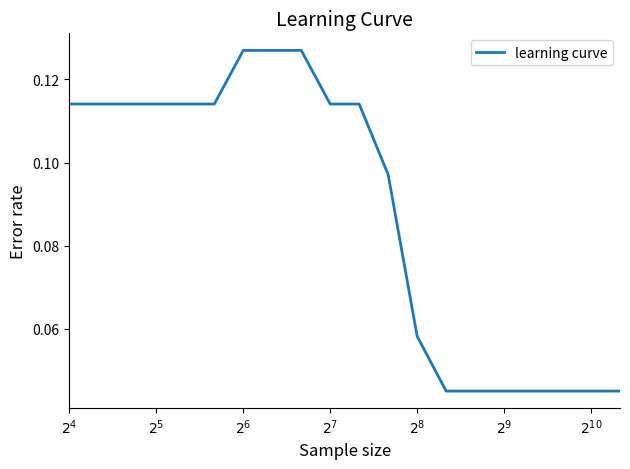

Is this an area chart (filled region under the line)?

No